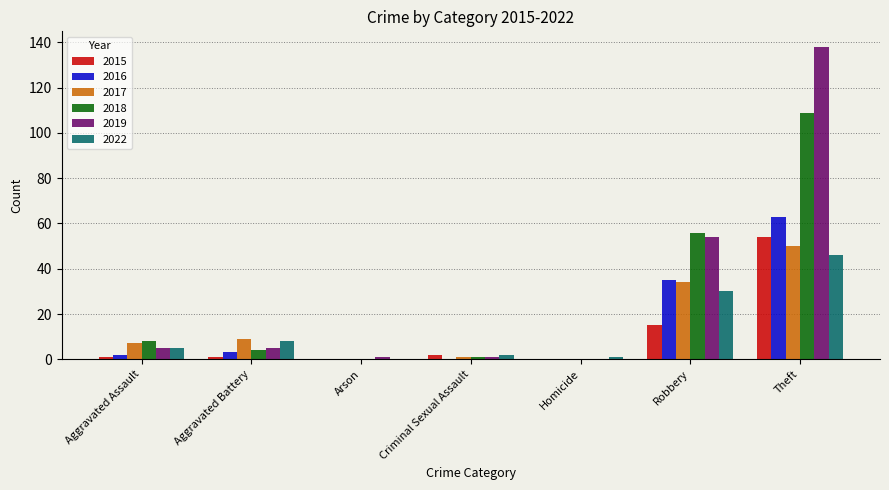

What are all the series names shown in the legend?

2015, 2016, 2017, 2018, 2019, 2022